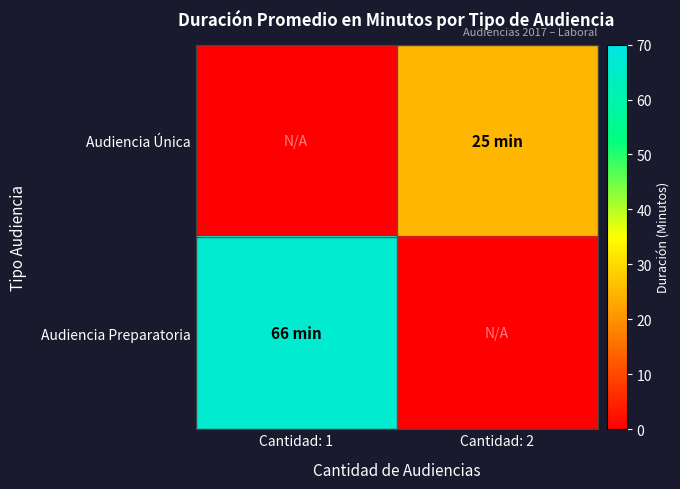

Rank the series at Cantidad: 2 from lowest to highest value.

Audiencia Preparatoria, Audiencia Única